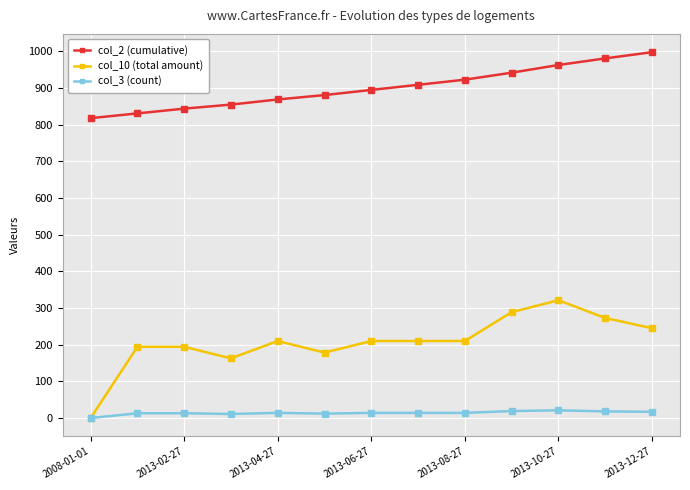

What is the value of the col_2 (cumulative) point at the 4th from the left?

855.0